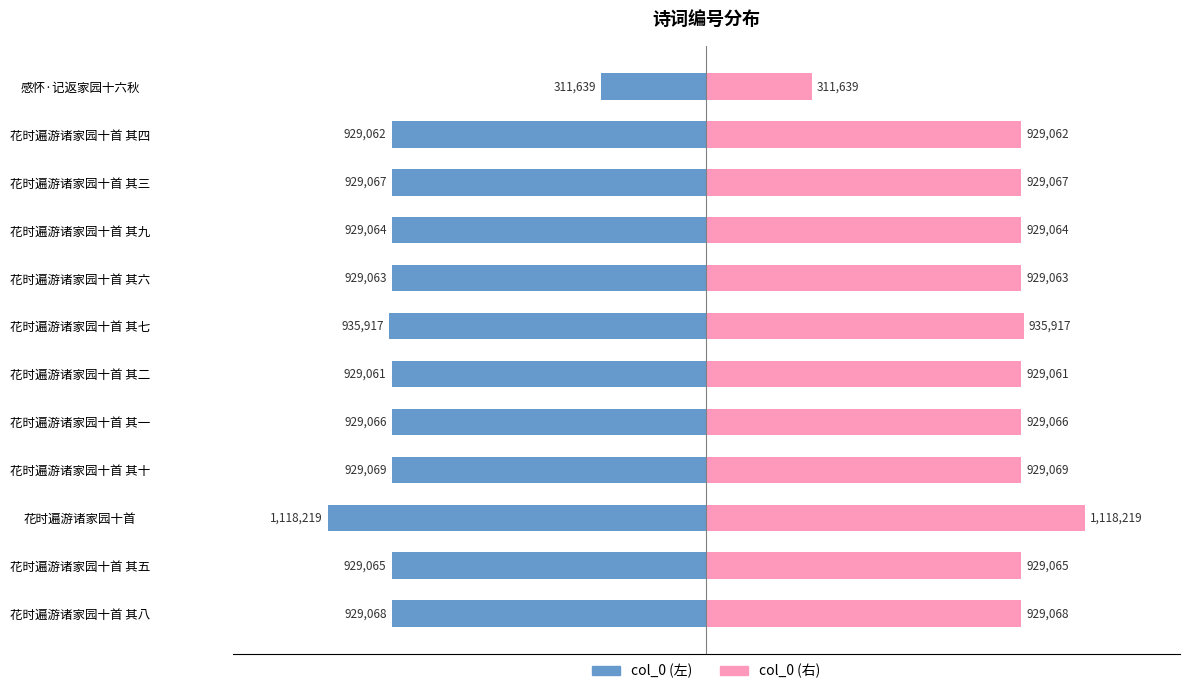

Reading left to right, what are all the values shown in this chart?

col_0 (左): -929068	-929065	-1118219	-929069	-929066	-929061	-935917	-929063	-929064	-929067	-929062	-311639
col_0 (右): 929068	929065	1118219	929069	929066	929061	935917	929063	929064	929067	929062	311639